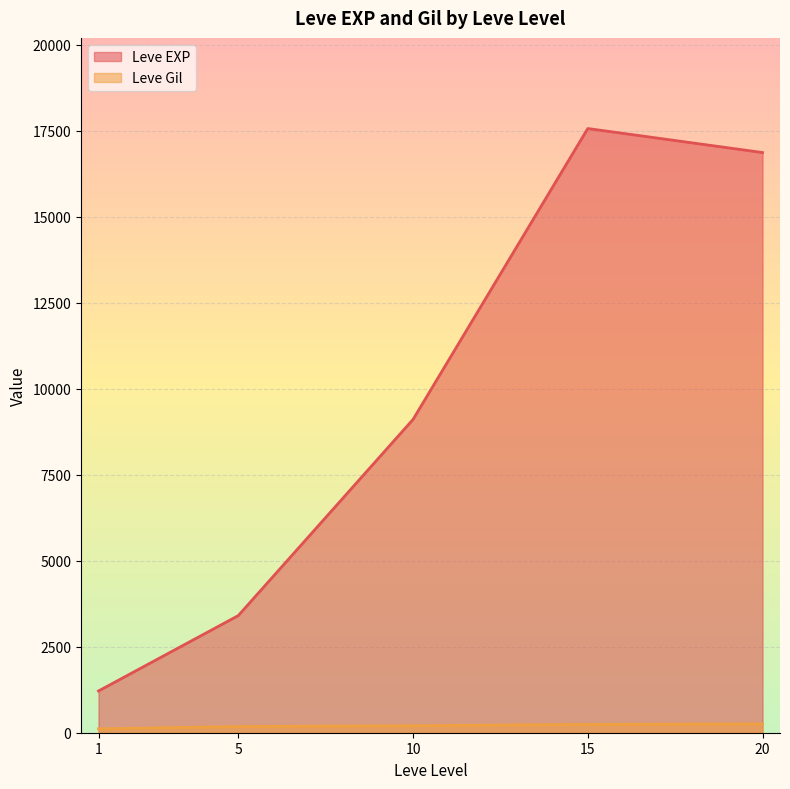

The value of Leve EXP at 5 is 3405.0. True or false?

True